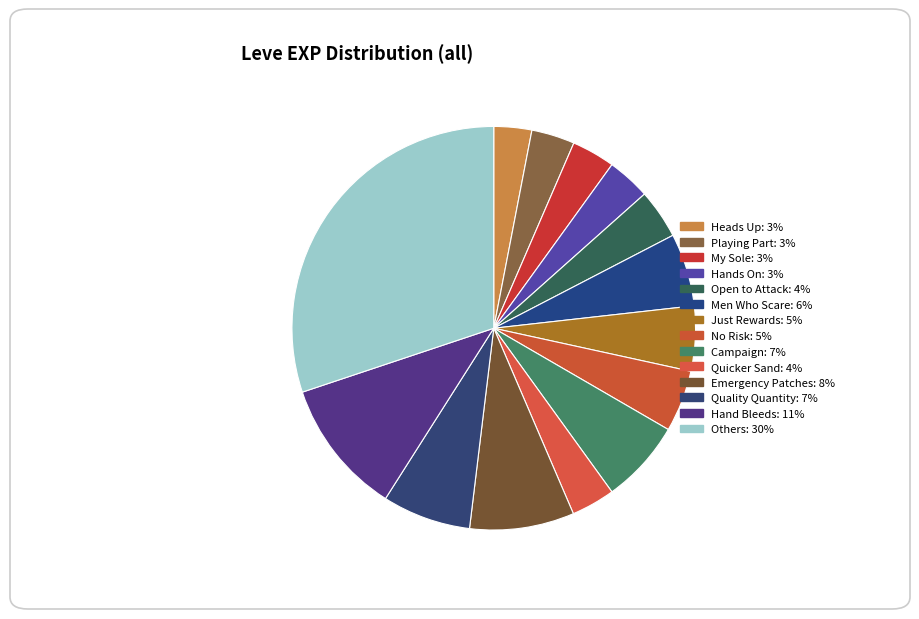

How many slices are in this pie chart?

14